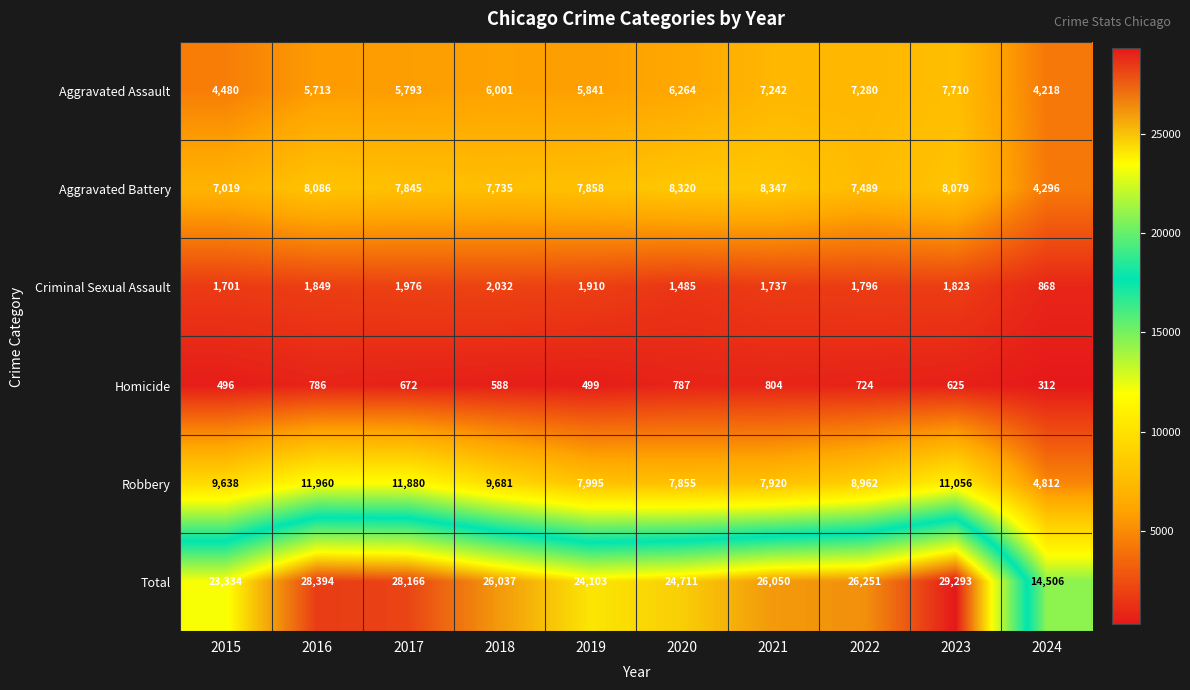

Which series changed the most between 2021 and 2022?

Robbery